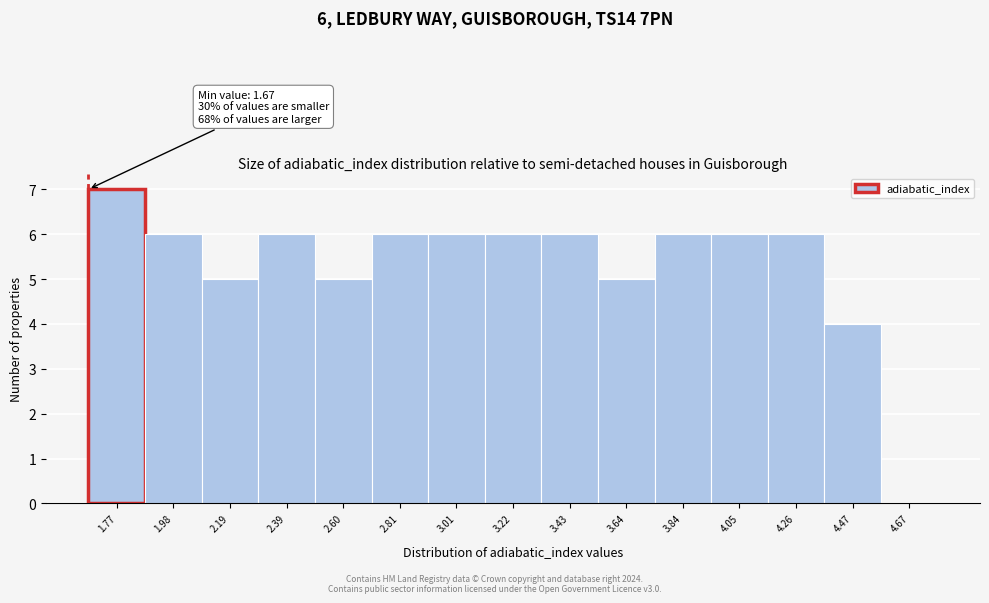

Which range on the x-axis has the tallest bar?

1.65 to 1.85